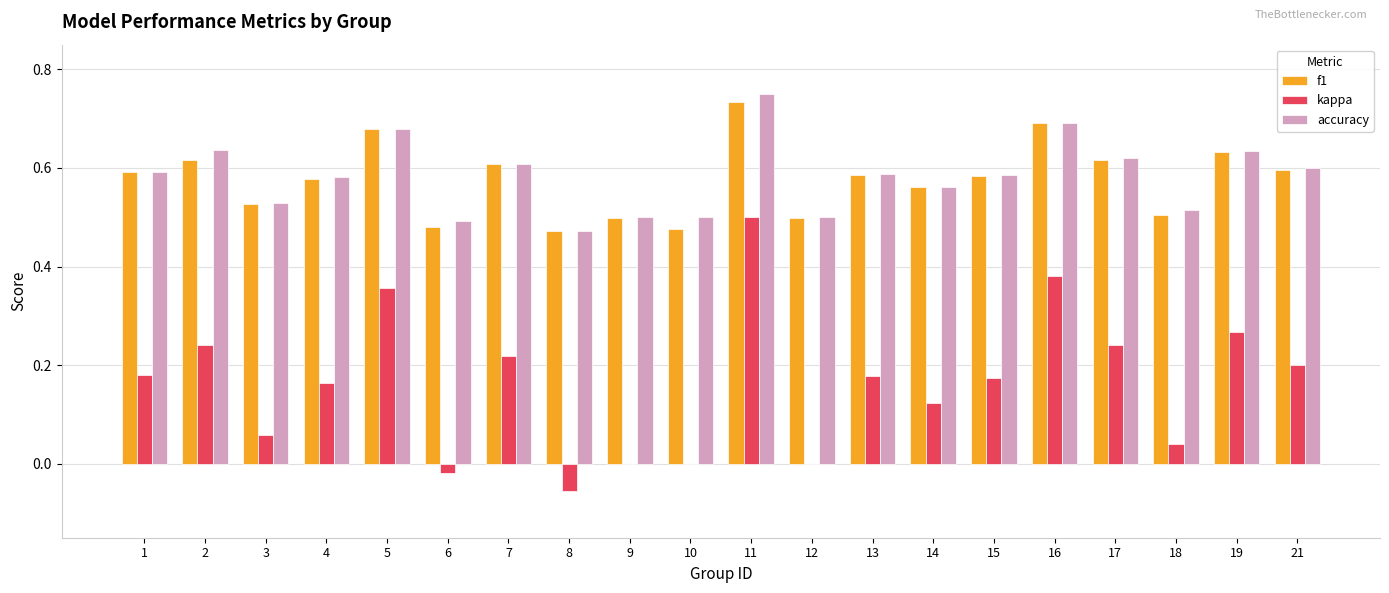

Which series has the largest range (max minus min)?

kappa